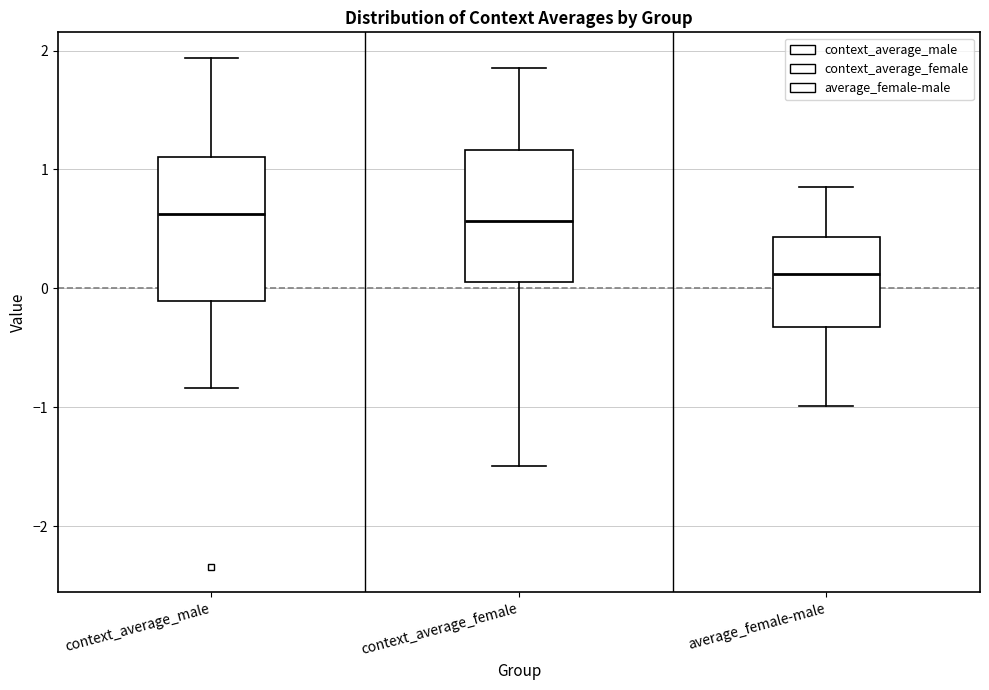

Where is the lower edge of the box for context_average_female on the y-axis? The values are not printed on the chart, so give them approximately, as read against the axis.

0.1